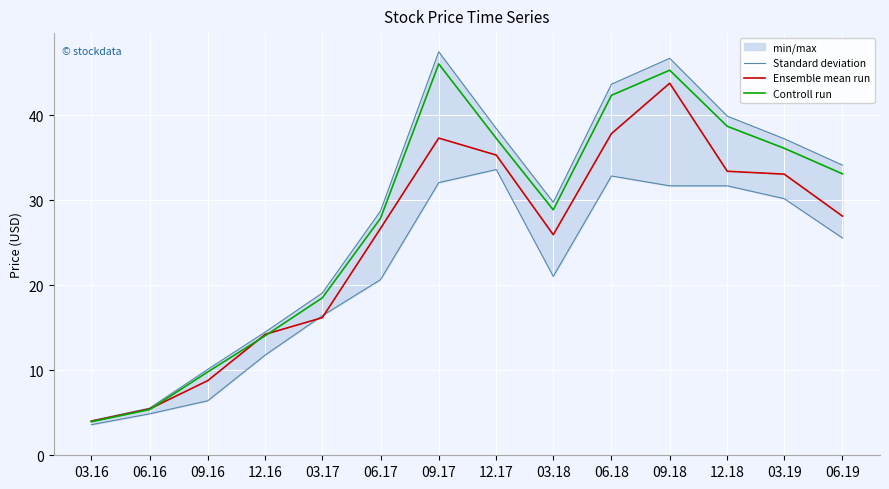

True or false: Ensemble mean run has more than 2 interior local peaks.

False